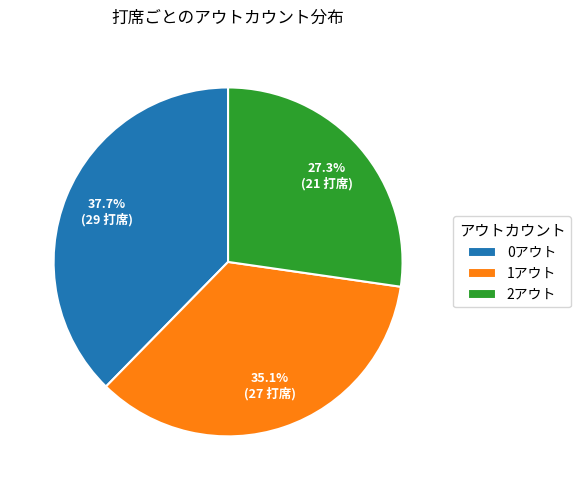

To the nearest percent, what is the average slice percentage?

33%